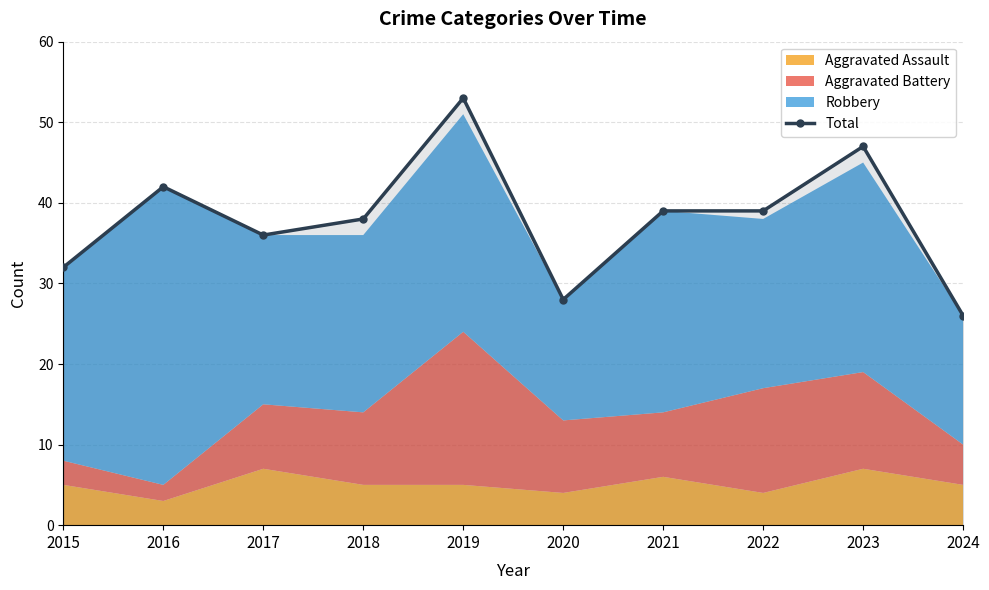

Is it true that the value at 2020 is 50?

False